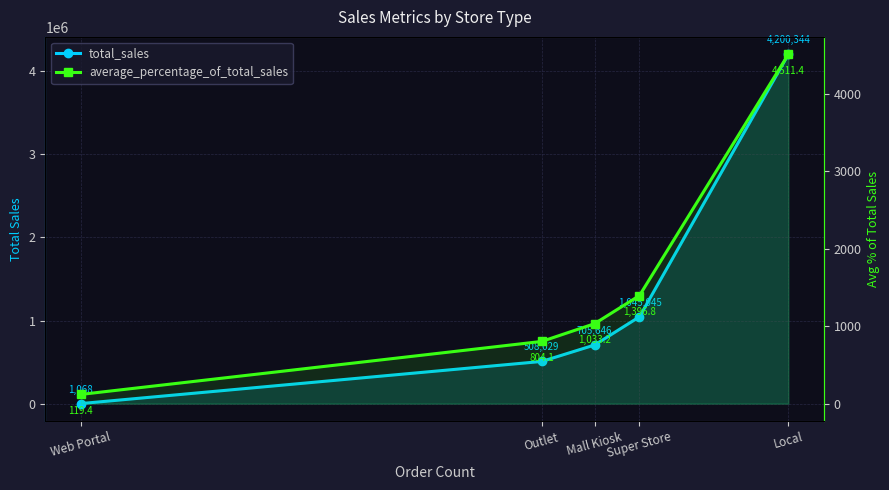

The value of total_sales at Web Portal is 243.0. True or false?

False